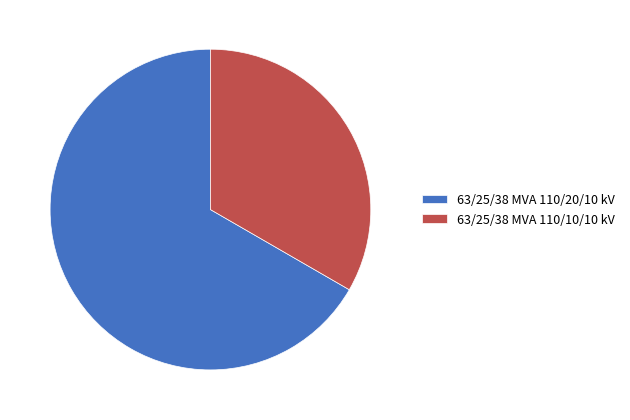

The 63/25/38 MVA 110/10/10 kV slice represents 33% of the pie. True or false?

True